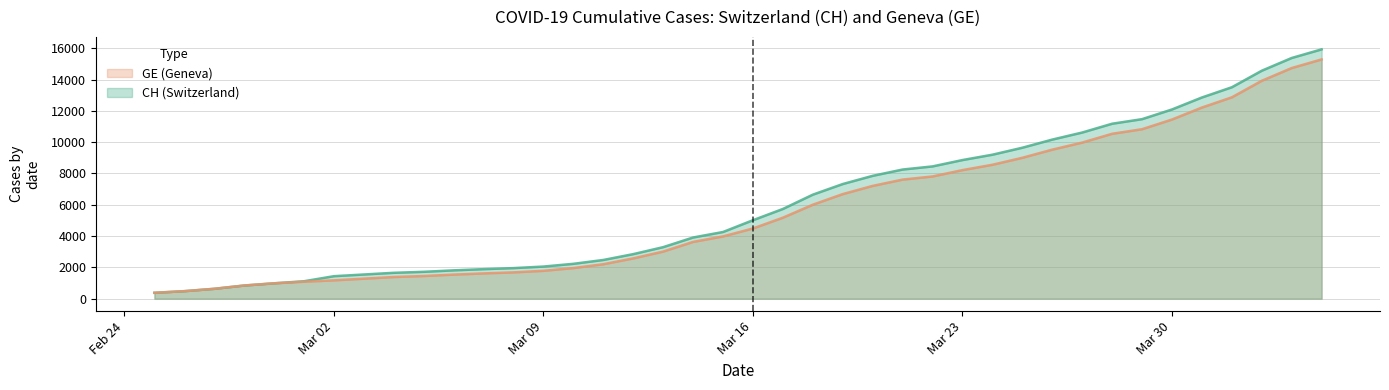

Reading left to right, extract all data points from this chart.

CH: 375	479	630	840	981	1113	1436	1544	1652	1715	1809	1885	1952	2051	2226	2472	2845	3291	3908	4259	5012	5731	6644	7323	7847	8249	8449	8855	9196	9642	10162	10613	11175	11467	12086	12852	13505	14561	15375	15926
GE: 375	479	630	840	981	1083	1171	1278	1384	1447	1538	1614	1681	1780	1955	2201	2574	3010	3627	3978	4485	5174	6002	6681	7205	7607	7807	8213	8554	9000	9520	9971	10533	10825	11444	12210	12863	13919	14733	15284